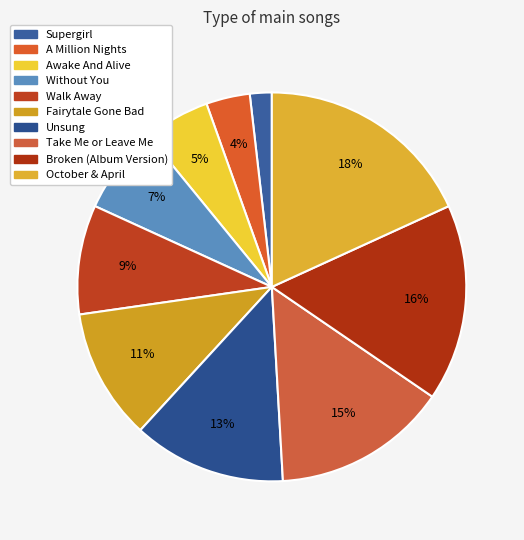

Which slice is the largest?

October & April